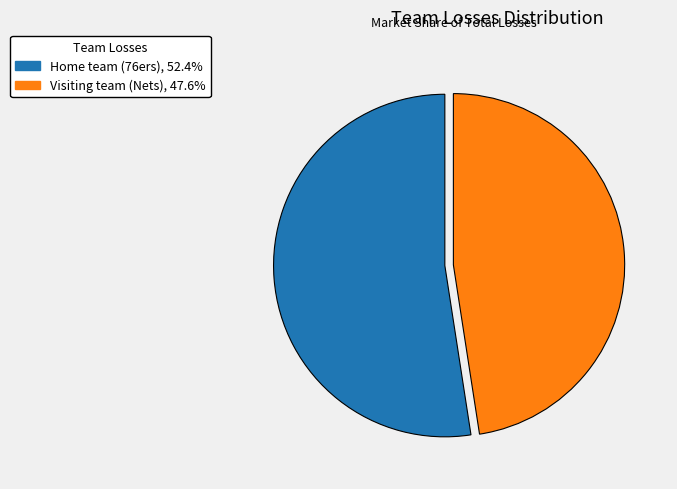

Which slice is the largest?

Home team (76ers)